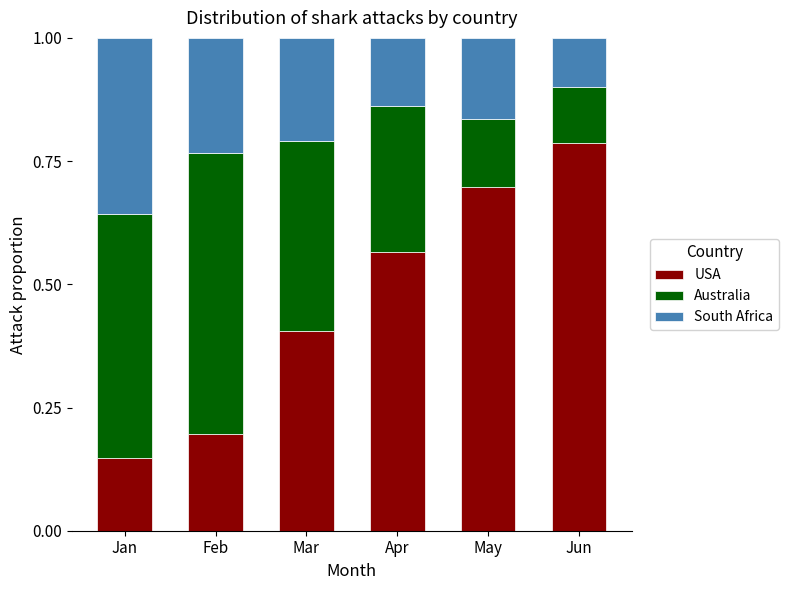

What is the total value across all series at Jan?

1.0